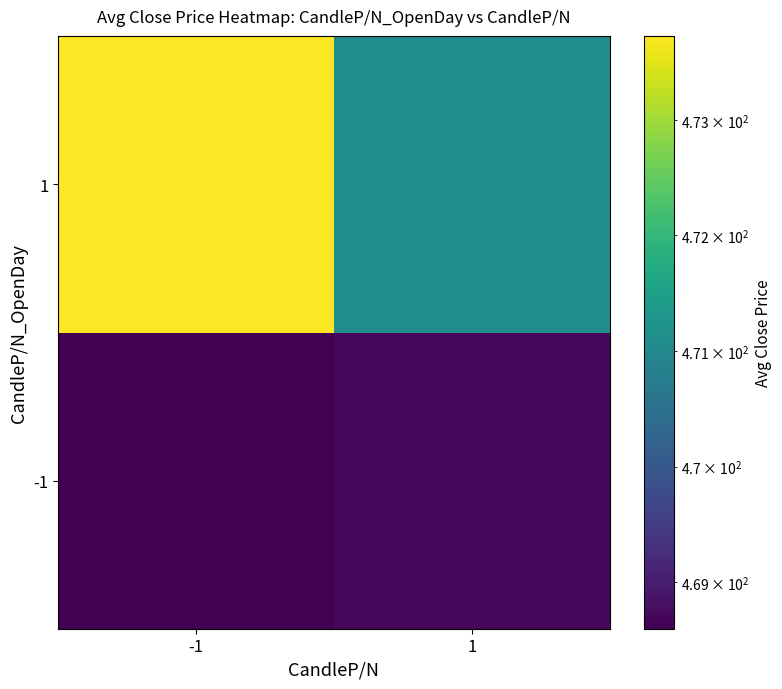

Which has a higher value, -1 or 1?

1